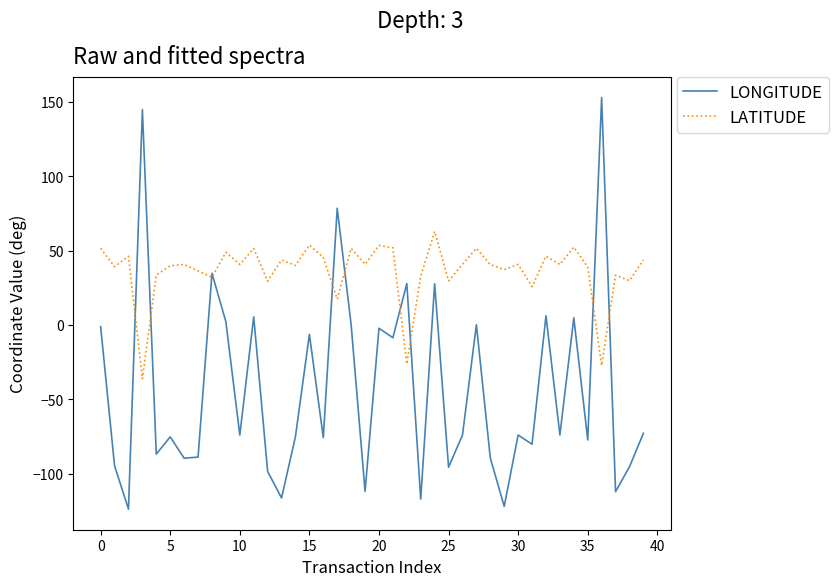

What is the smallest value displayed?

-123.8